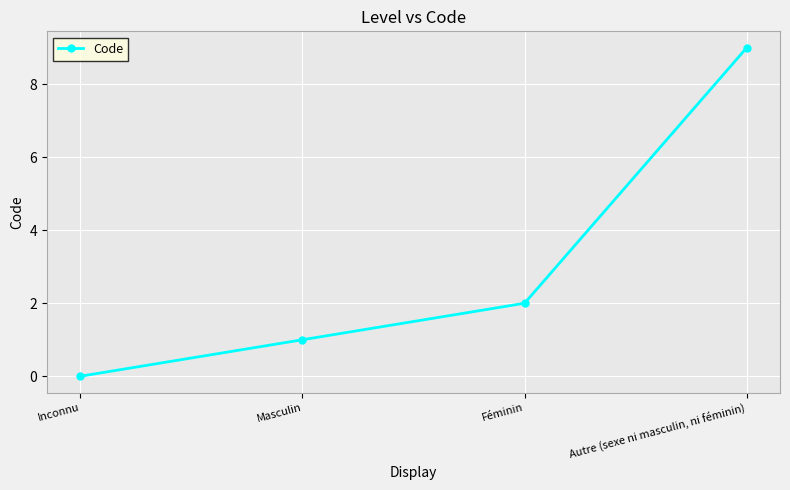

How many distinct data groups are displayed?

1